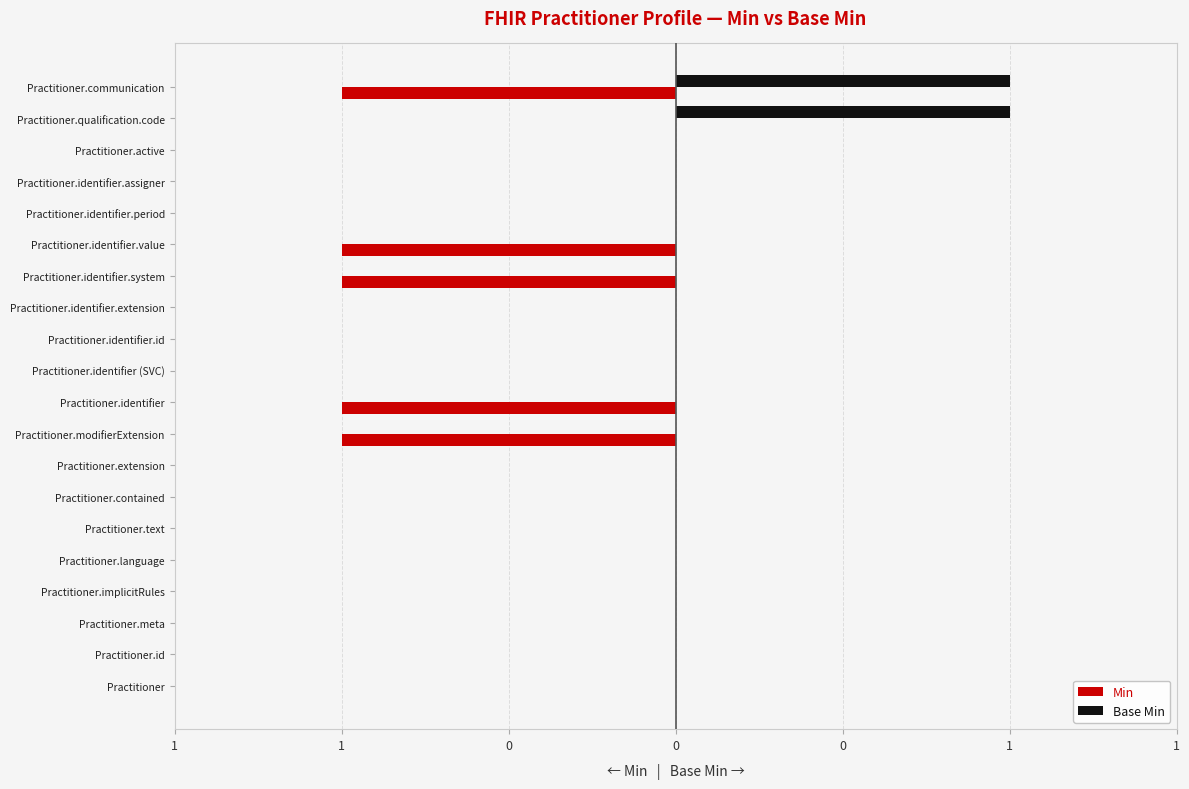

What is the highest value of the Base Min series?

1